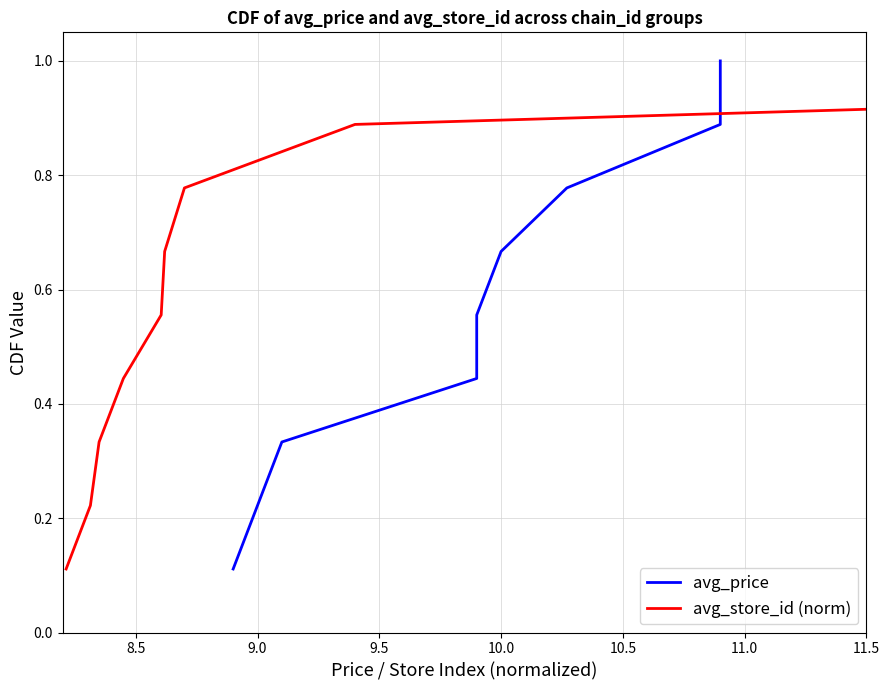

What is the minimum value shown in the chart?

0.1